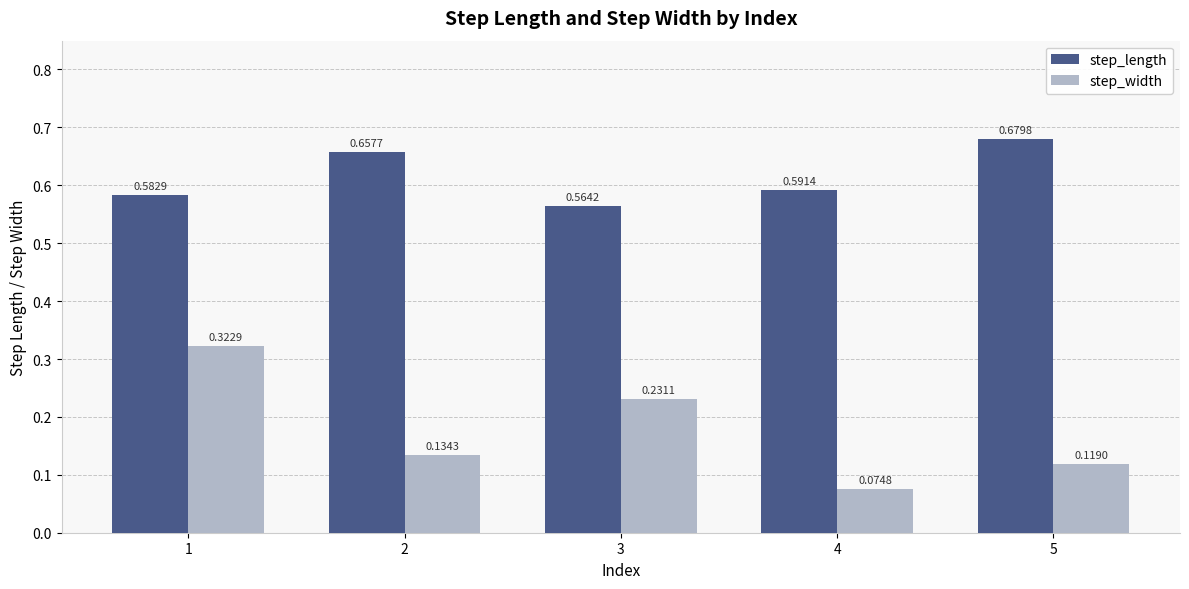

What is the sum of all step_length values?

3.1